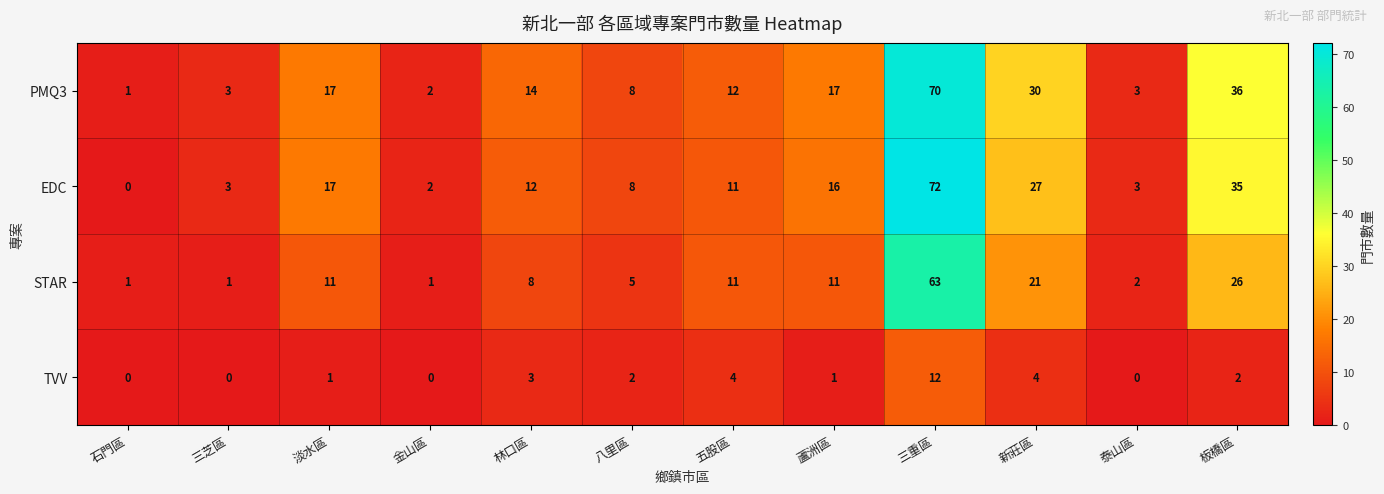

What is the difference between the PMQ3 values at 新莊區 and 八里區?

22